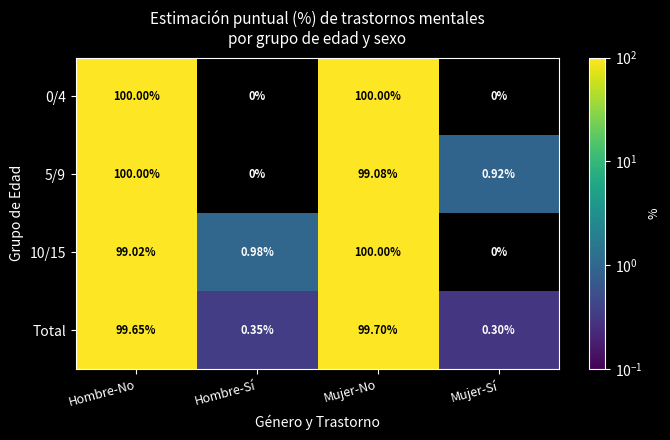

Is the value of Total at Mujer-No greater than the value of 0/4 at Hombre-No?

No